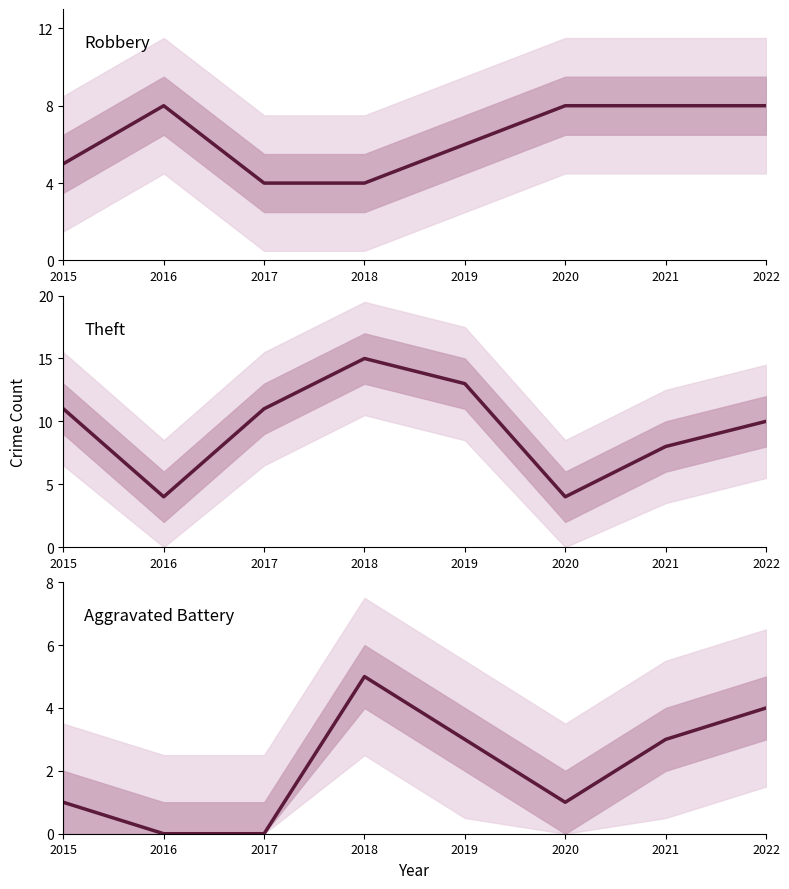

At which label is Robbery closest to 6?

2019